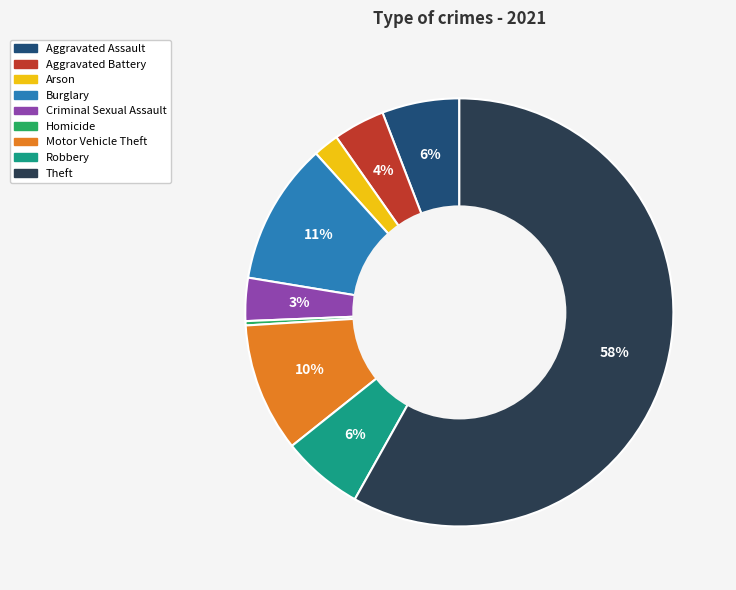

Does any single category account for the majority?

Yes